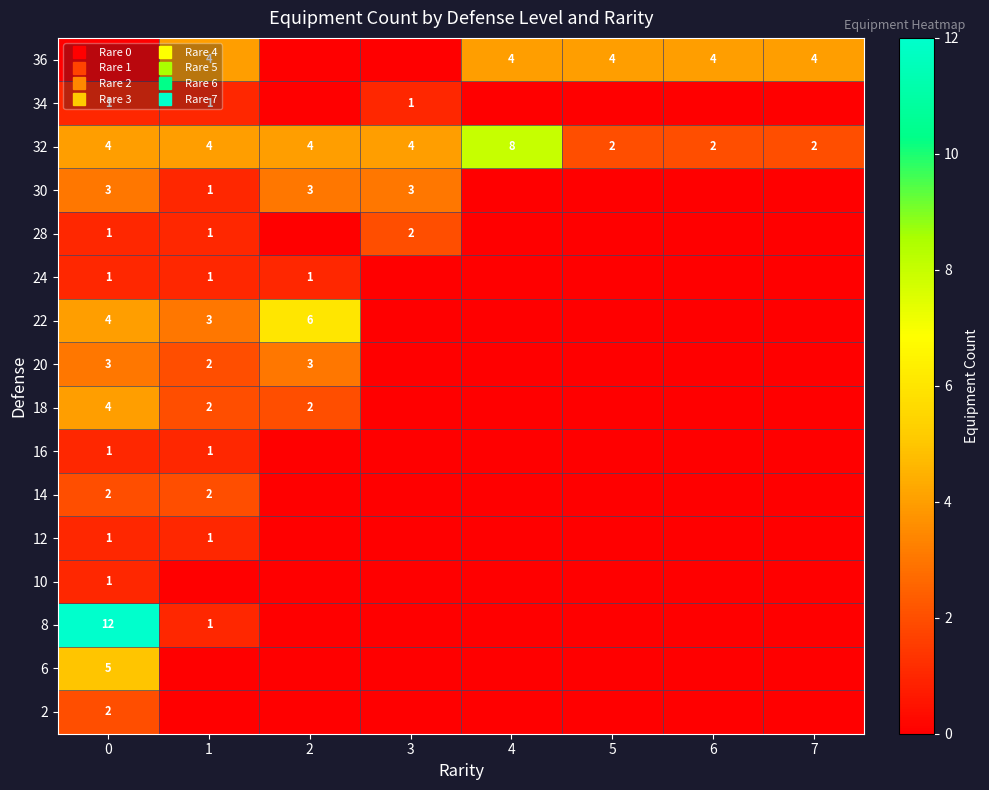

At 3, list the series in order from smallest to largest.

2, 6, 8, 10, 12, 14, 16, 18, 20, 22, 24, 36, 34, 28, 30, 32